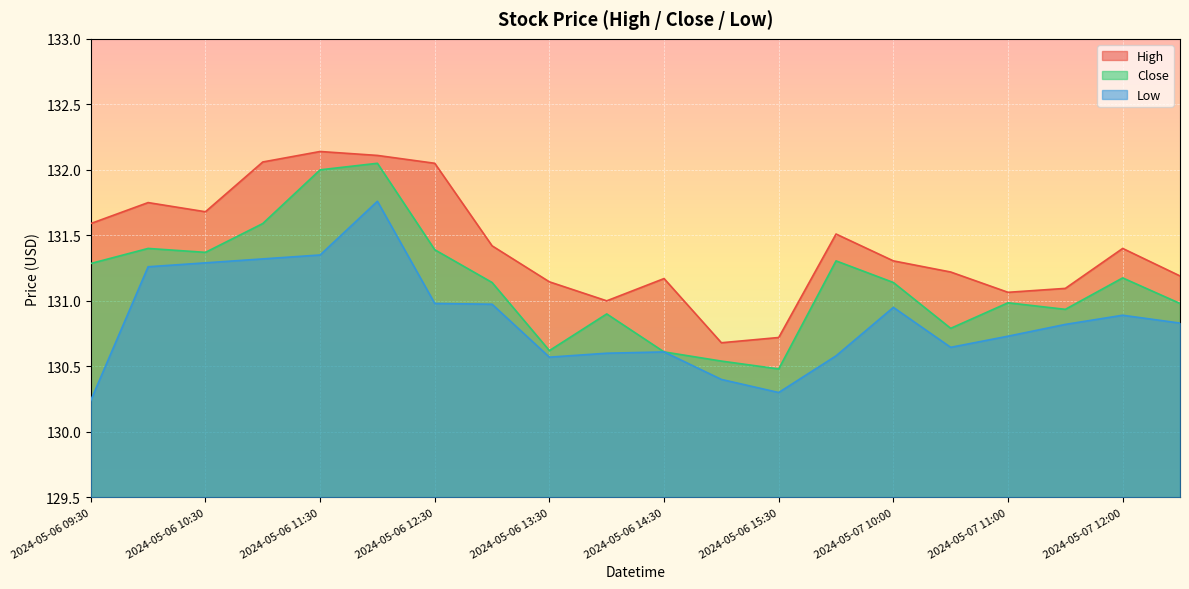

List the series in order of their overall mean, highest first.

High, Close, Low